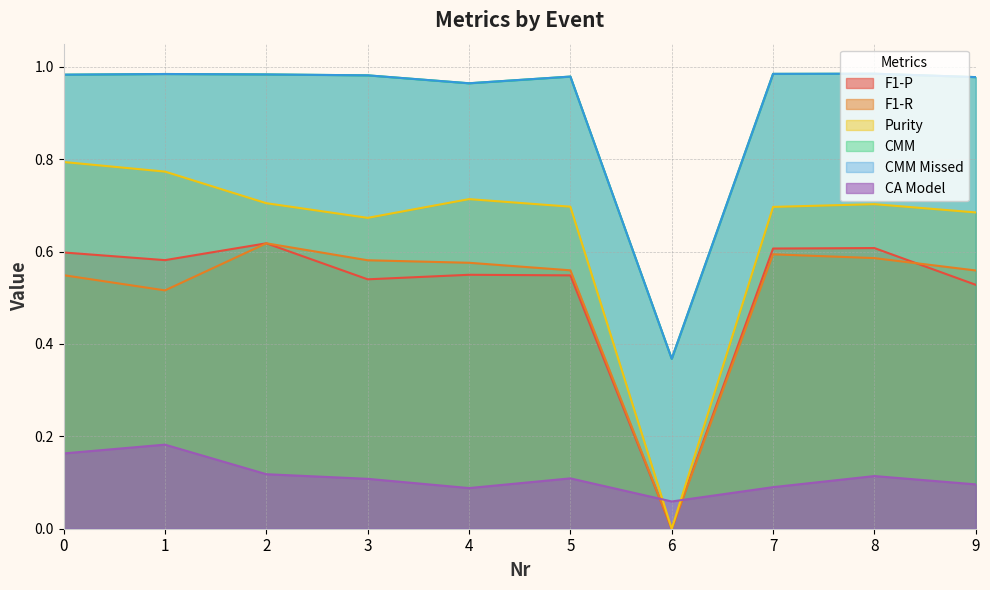

Reading left to right, list all the values displayed in this chart.

F1-P: 0=0.6	1=0.6	2=0.6	3=0.5	4=0.5	5=0.5	6=0.0	7=0.6	8=0.6	9=0.5
F1-R: 0=0.5	1=0.5	2=0.6	3=0.6	4=0.6	5=0.6	6=0.0	7=0.6	8=0.6	9=0.6
Purity: 0=0.8	1=0.8	2=0.7	3=0.7	4=0.7	5=0.7	6=0.0	7=0.7	8=0.7	9=0.7
CMM: 0=1.0	1=1.0	2=1.0	3=1.0	4=1.0	5=1.0	6=0.4	7=1.0	8=1.0	9=1.0
CMM Missed: 0=1.0	1=1.0	2=1.0	3=1.0	4=1.0	5=1.0	6=0.4	7=1.0	8=1.0	9=1.0
CA Model: 0=0.2	1=0.2	2=0.1	3=0.1	4=0.1	5=0.1	6=0.1	7=0.1	8=0.1	9=0.1